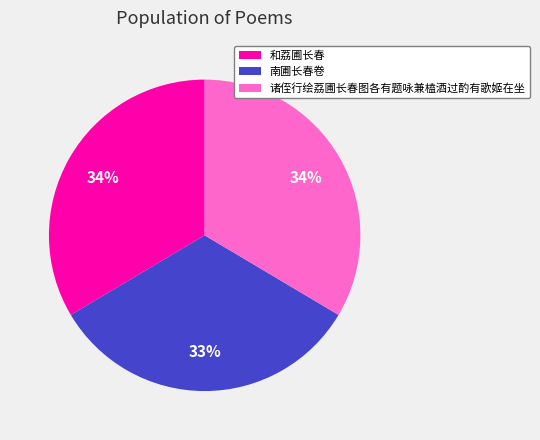

Do 和荔圃长春 and 诸侄行绘荔圃长春图各有题咏兼榼酒过酌有歌姬在坐 together represent more than half of the pie?

Yes